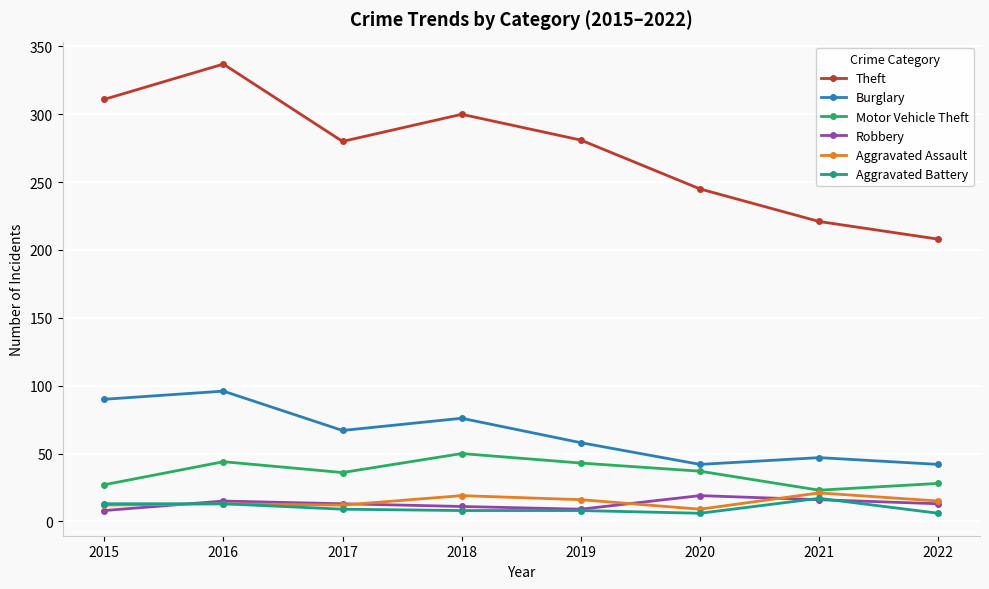

At how many categories does at least one series exceed 200?

8